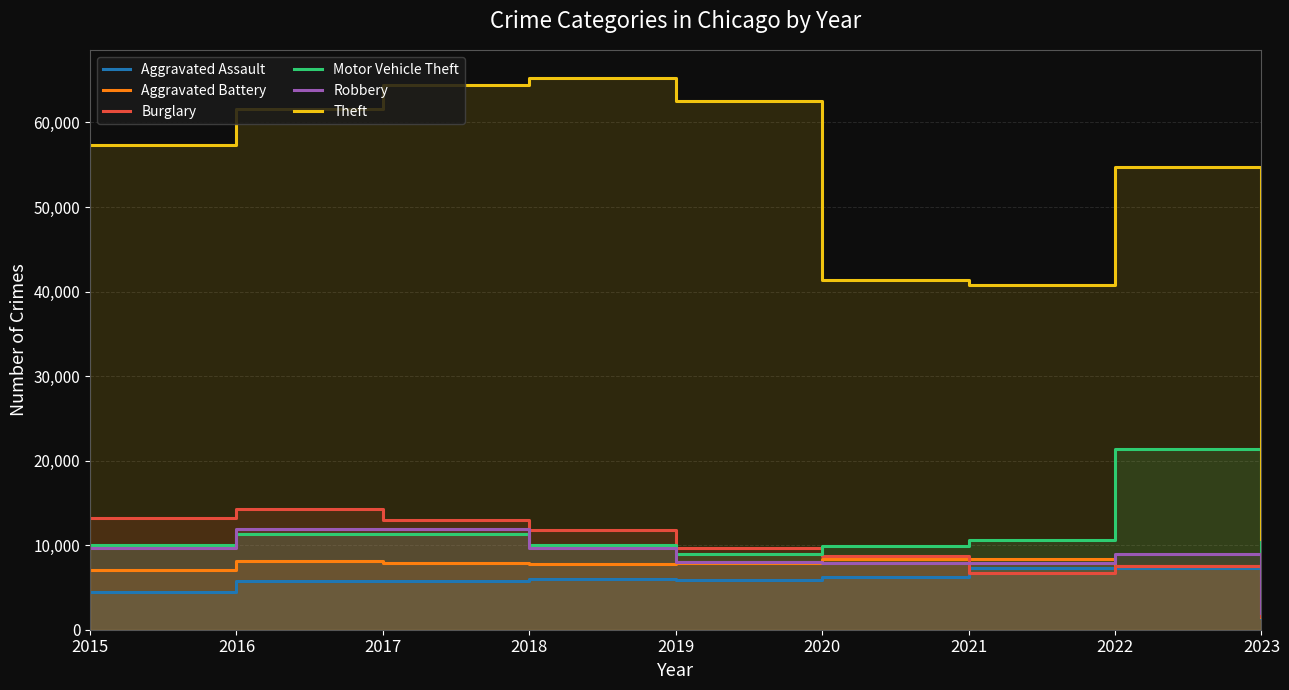

How many data points in Motor Vehicle Theft are above 10068?

4